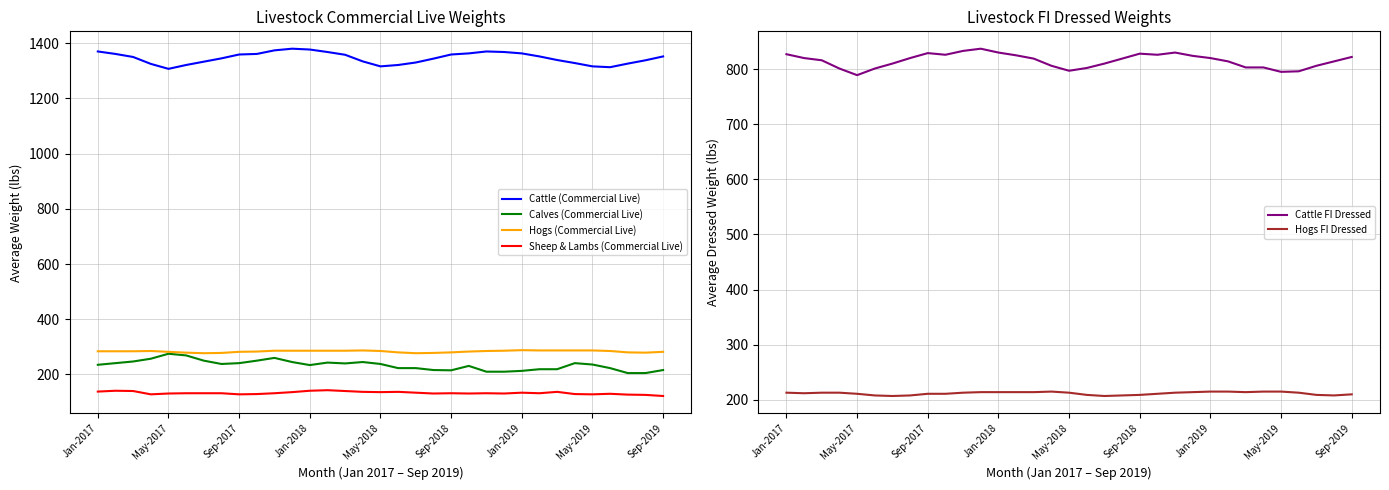

At which category is the sum across all series the highest?

10